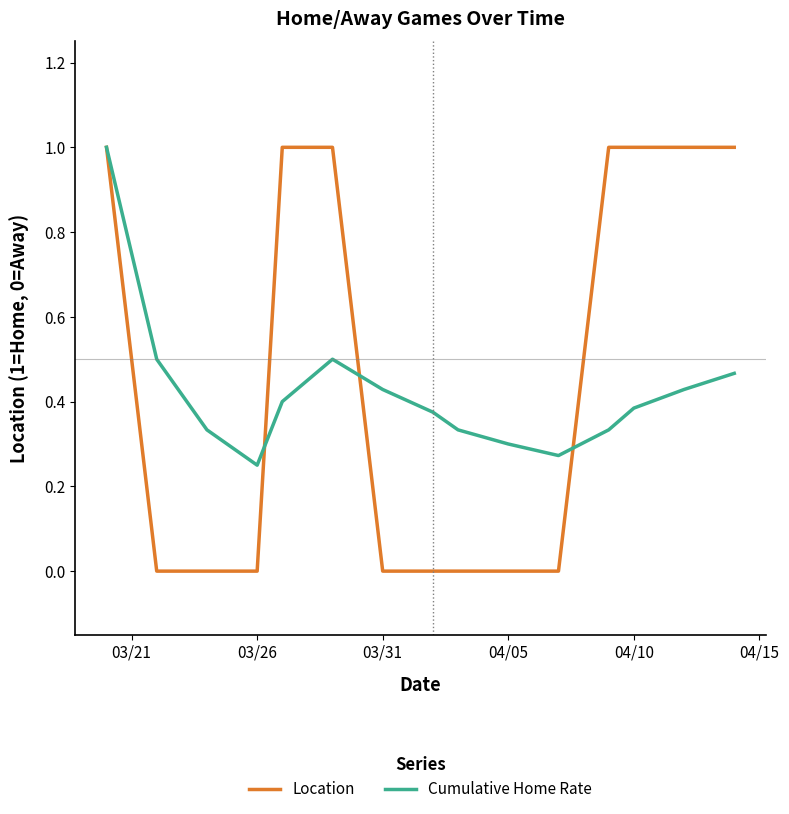

What is the highest value of the Cumulative Home Rate series?

1.0